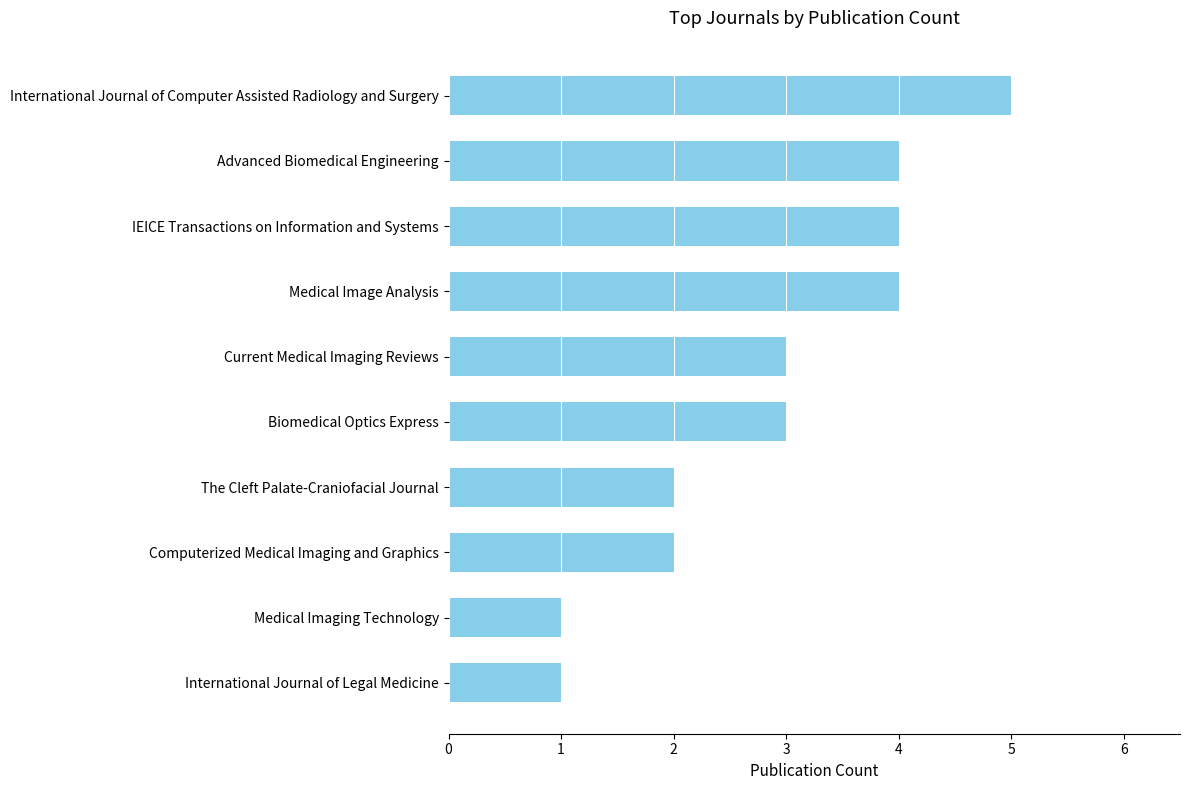

How many data points does each series have?

10